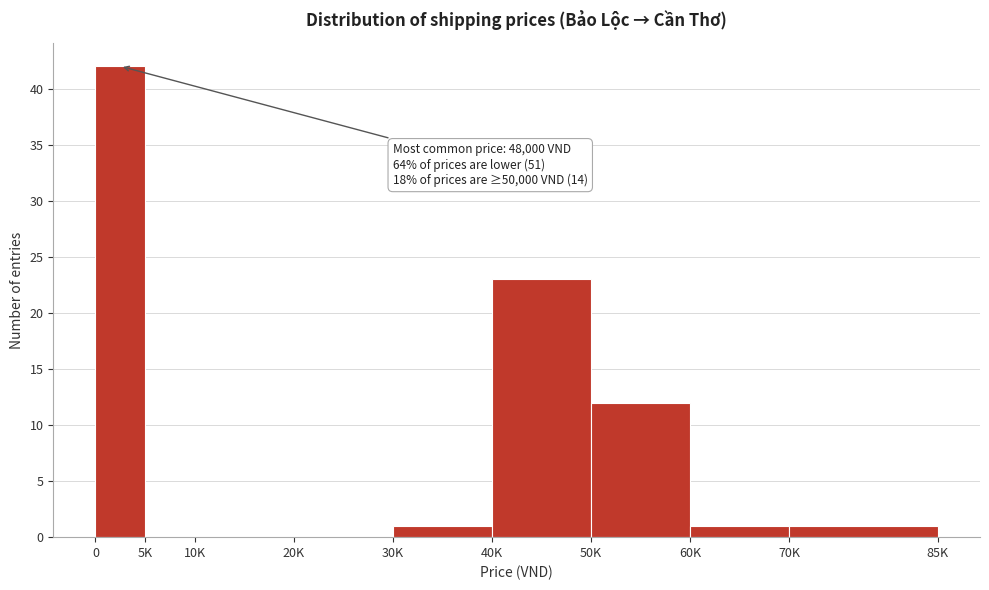

Reading left to right, transcribe all the data shown in this chart.

0=42	5K=0	10K=0	20K=0	30K=1	40K=23	50K=12	60K=1	70K=1